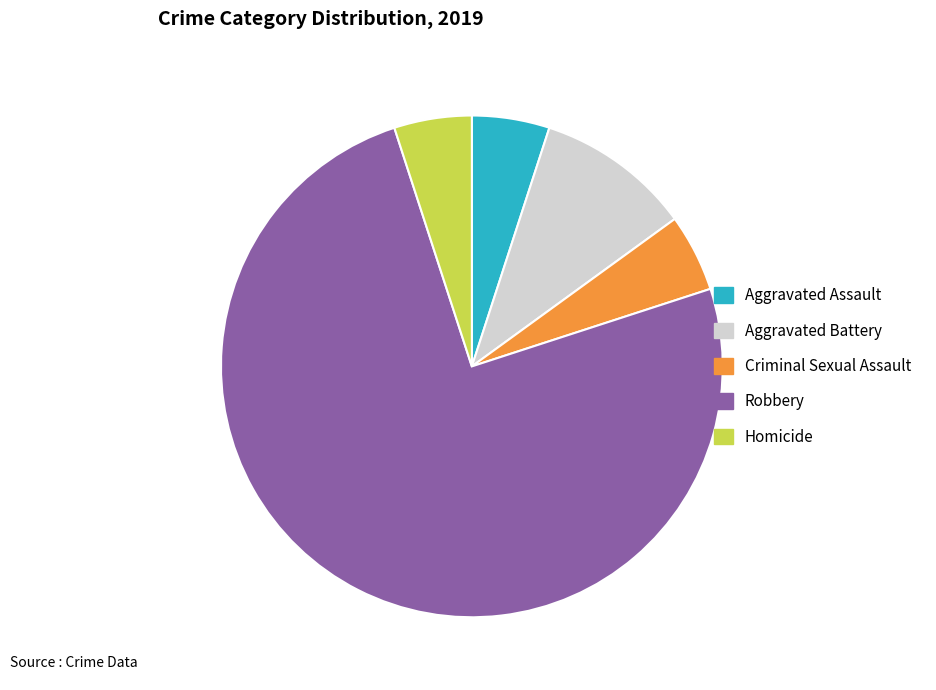

Which category has the biggest portion of the pie?

Robbery